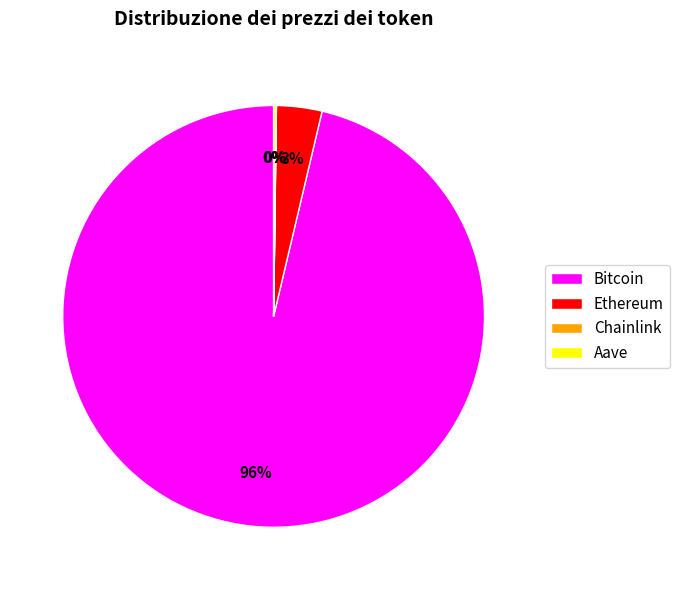

To the nearest percent, what portion does Ethereum represent?

3%